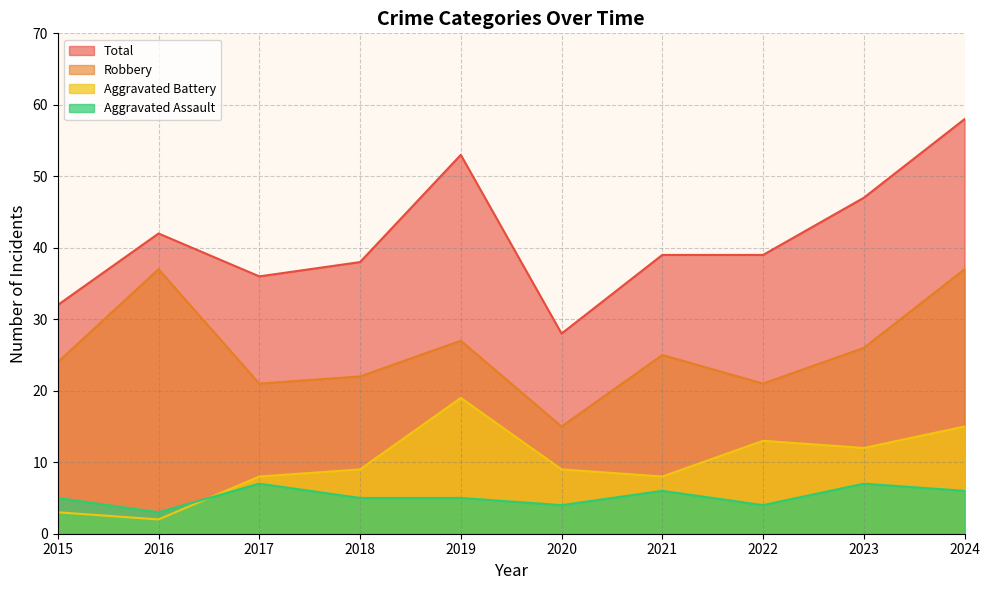

Does the chart have visible grid lines?

Yes